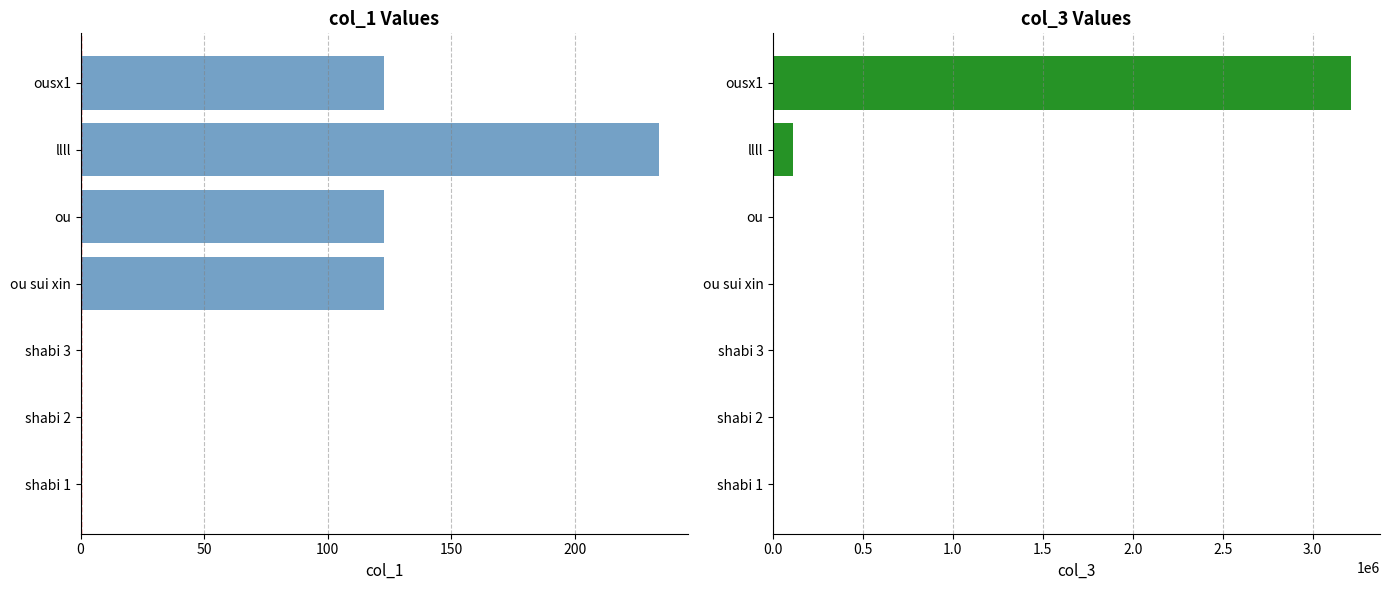

Does the chart contain any negative values?

No